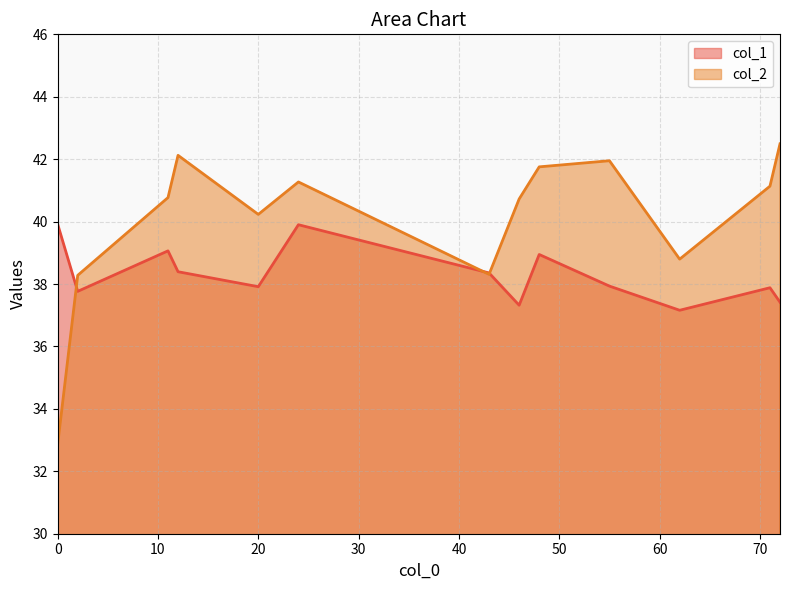

Is it true that col_2 equals 38.3 at 43?

True